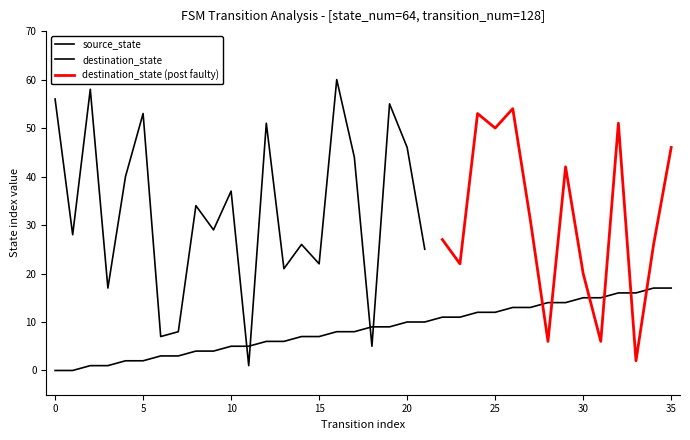

True or false: the data shows 5 at 10.

True